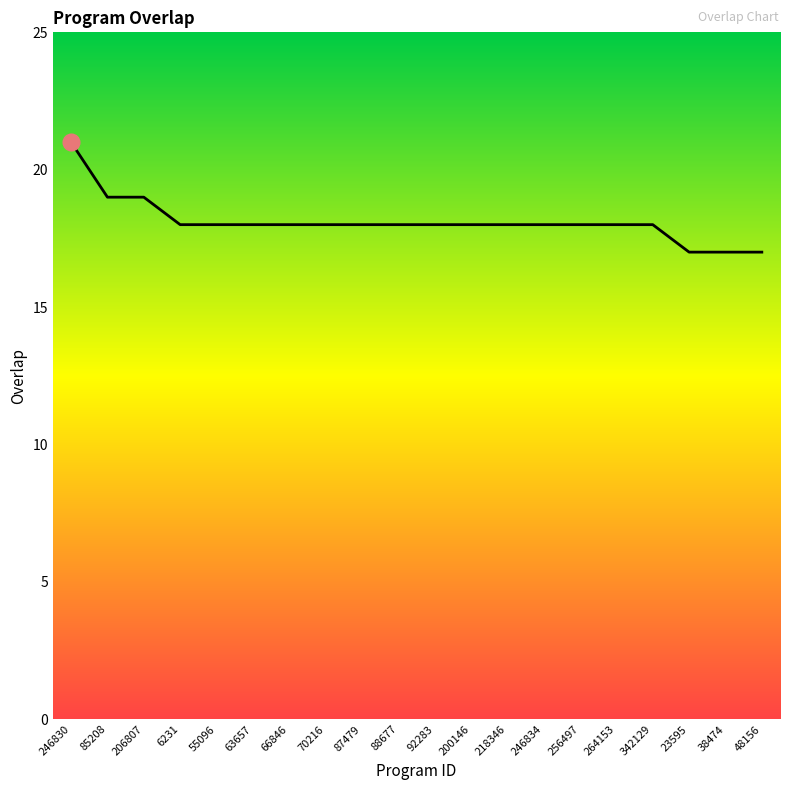

Which category has the highest value across all series?

246830